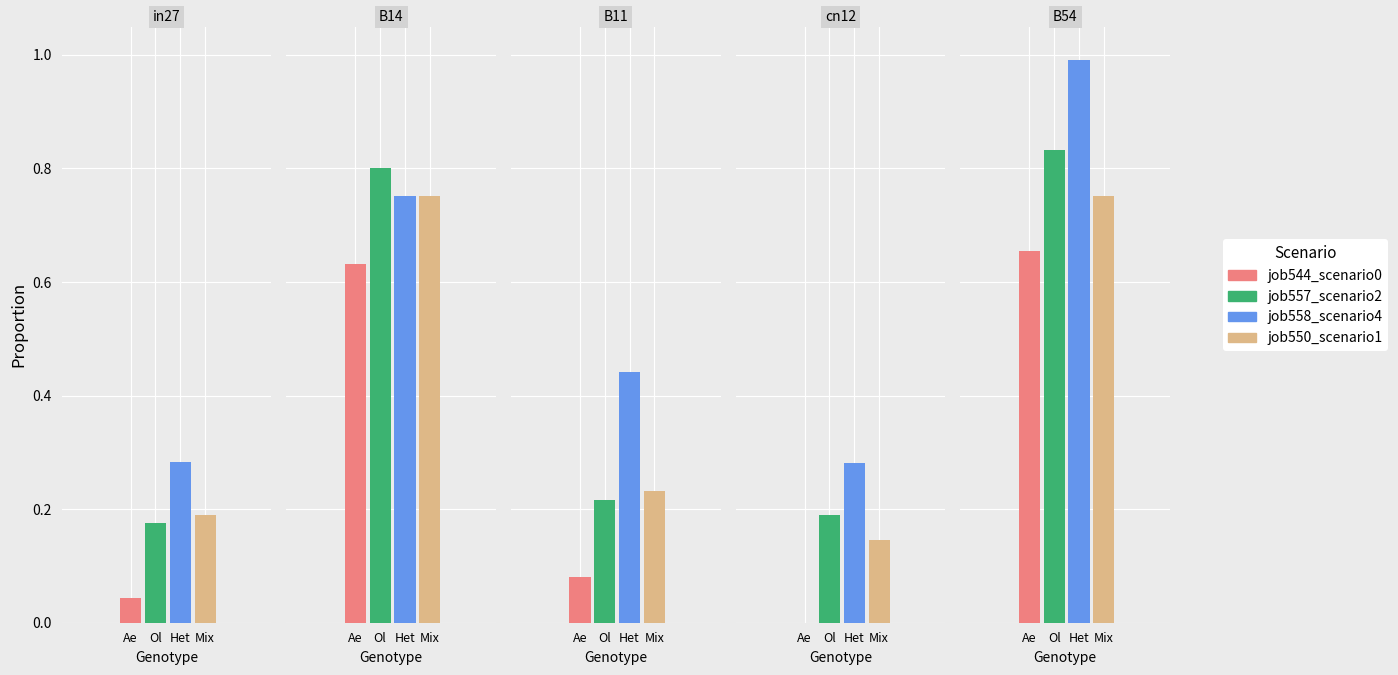

List the labels in order of job544_scenario0_1098 value, largest first.

B54, B14, B11, in27, cn12